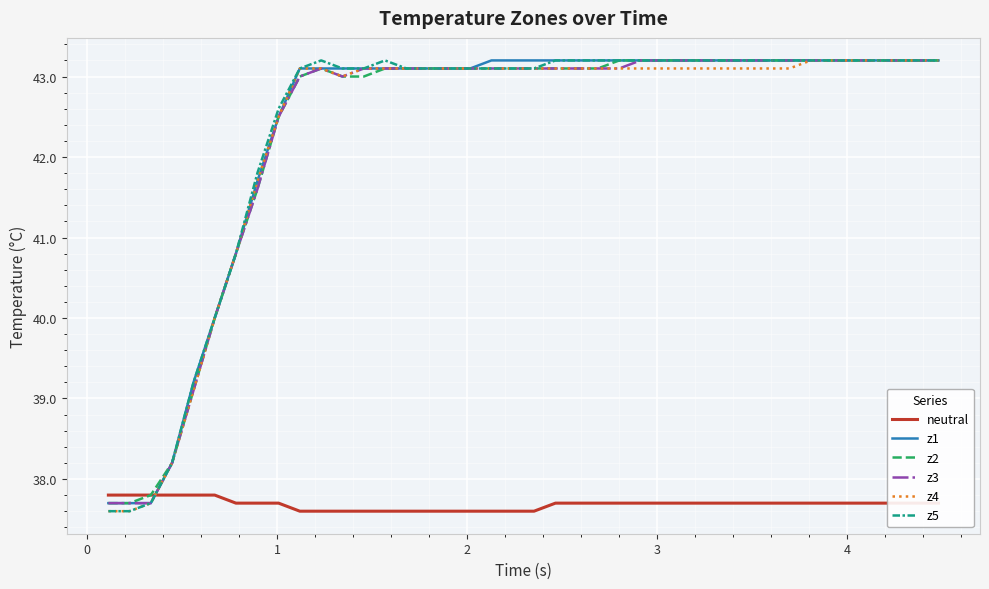

At how many categories does at least one series exceed 39?

36